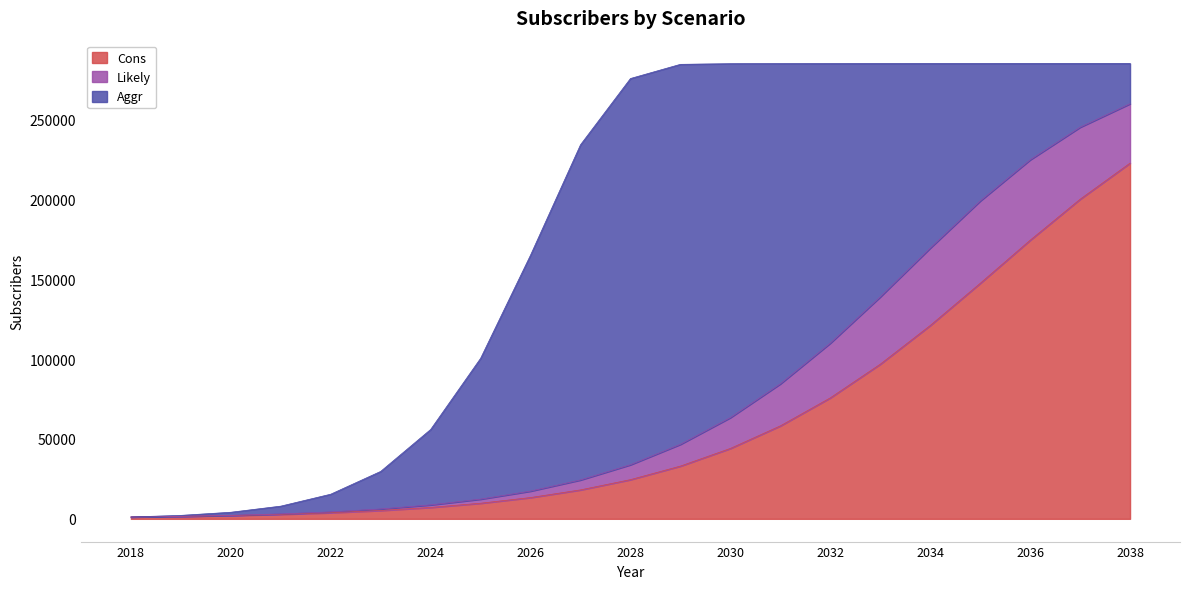

True or false: Likely has more than 0 interior local peaks.

False